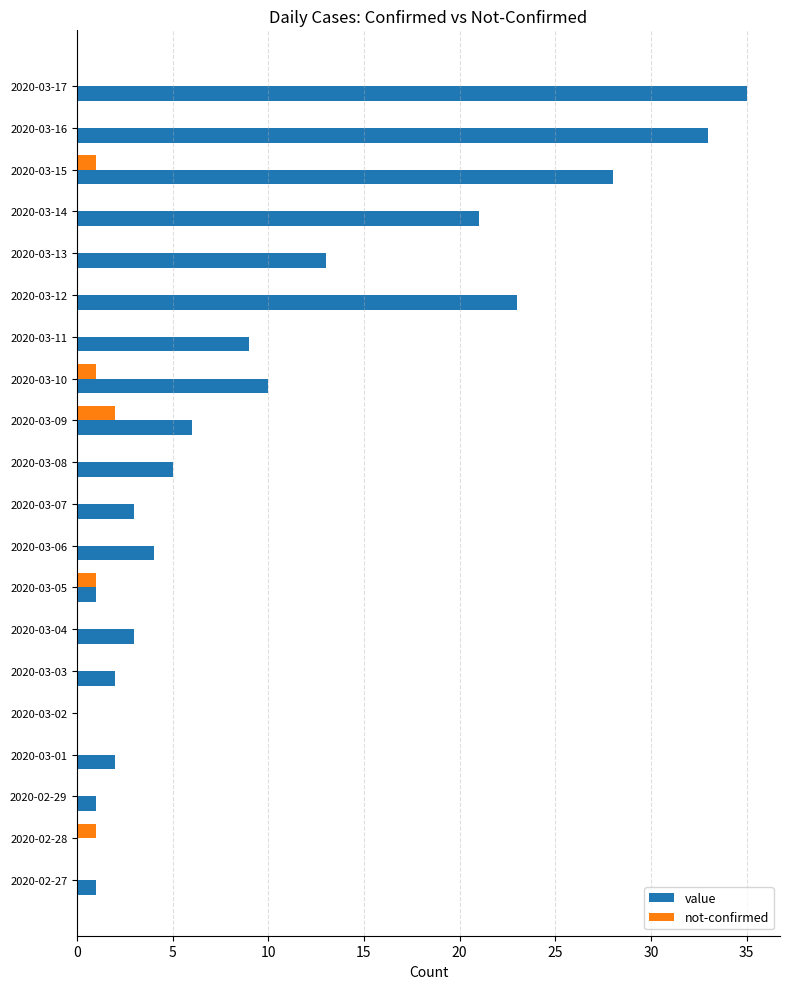

What is the sum of the value values at 2020-03-04 and 2020-02-29?

4